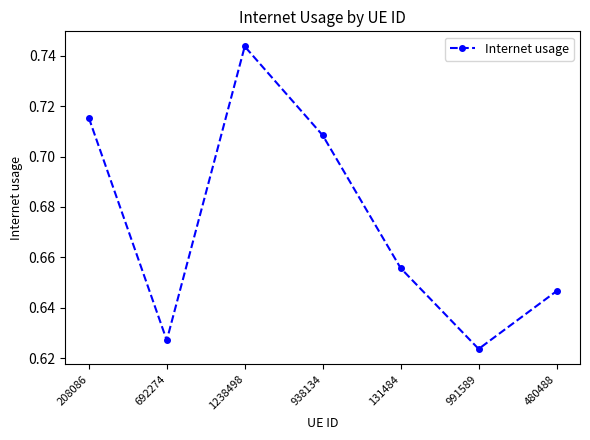

What is the difference between the maximum and second lowest values?

0.1